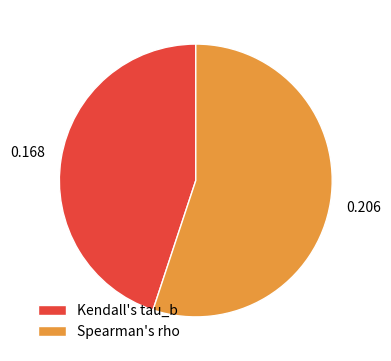

The Kendall's tau_b slice represents 34% of the pie. True or false?

False